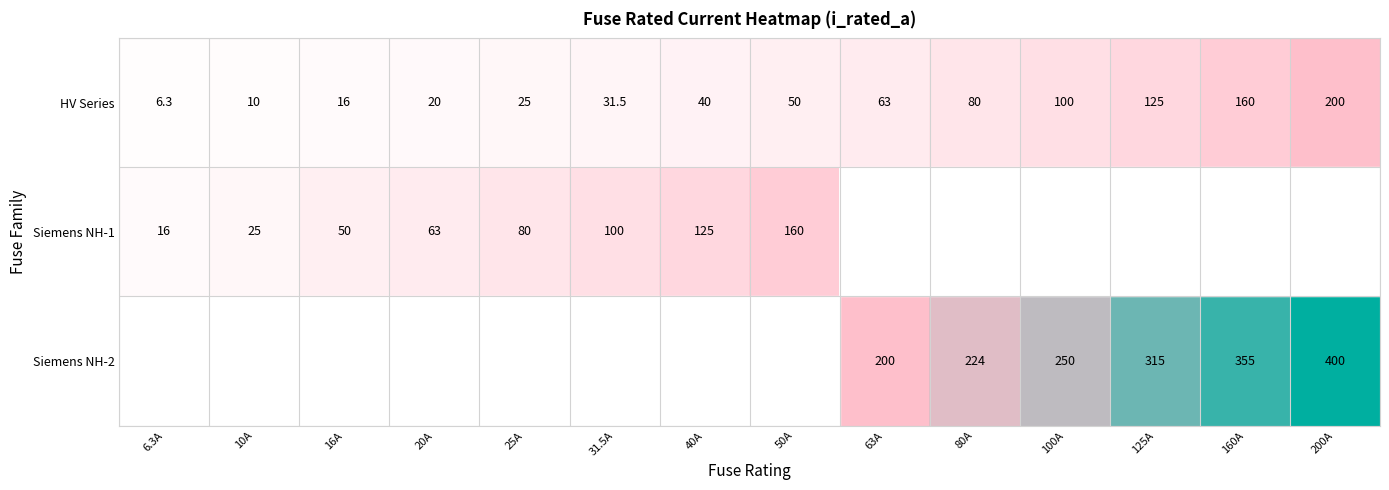

Where is Siemens NH-2 nearest to the value 200?

63A